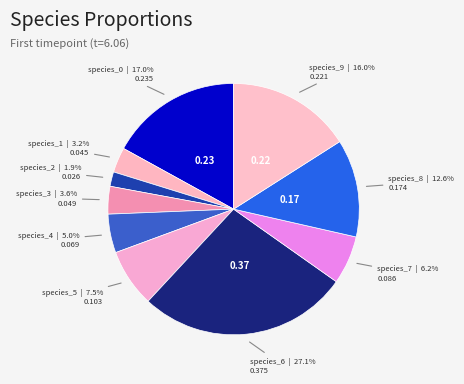

To the nearest percent, what is the difference between the largest and smallest slice percentages?

25%